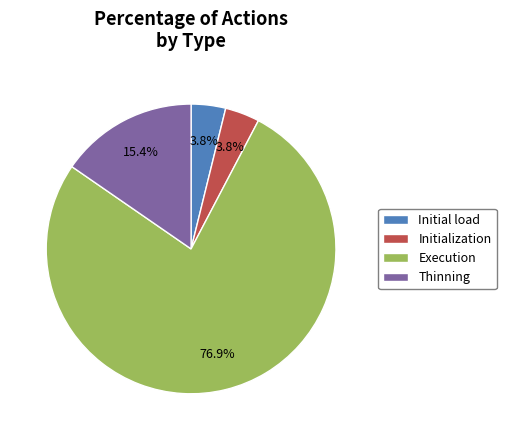

Which category has the biggest portion of the pie?

Execution